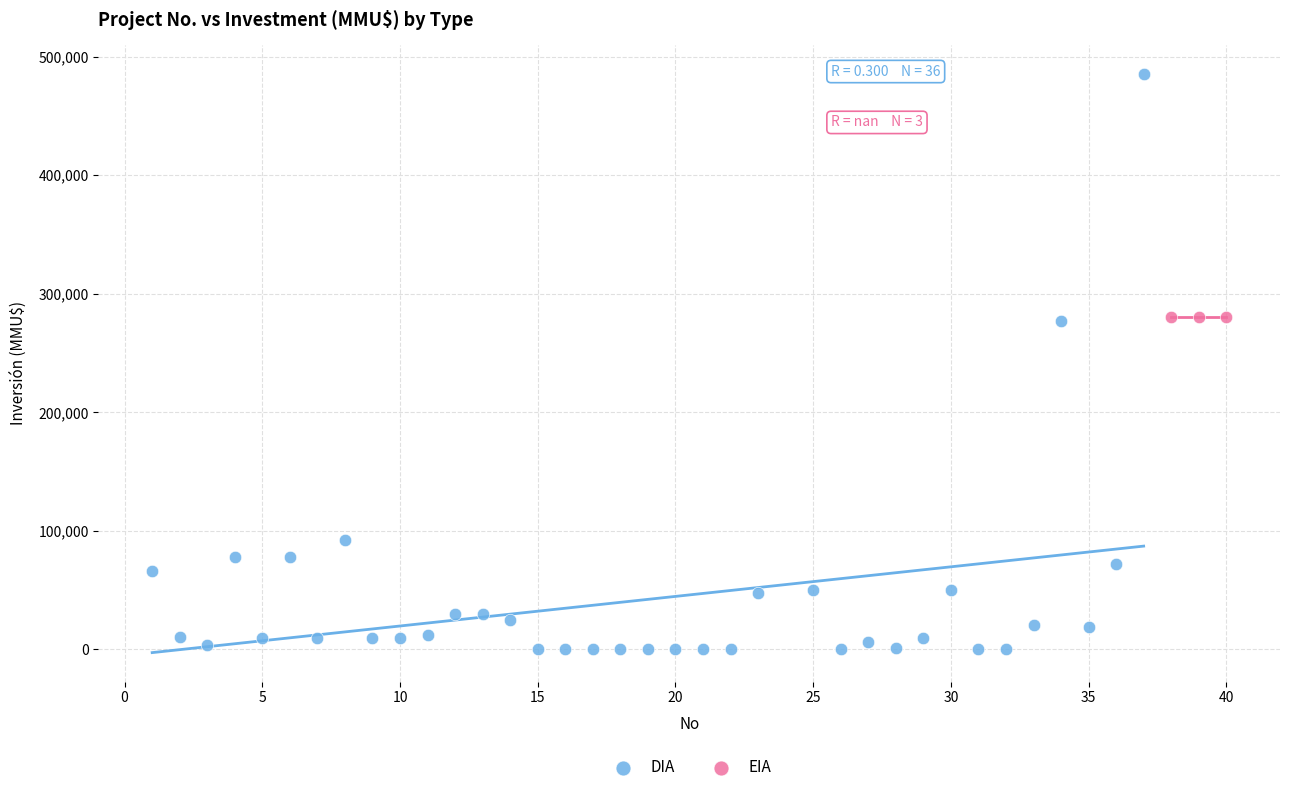

Which series reaches the maximum Y coordinate?

DIA